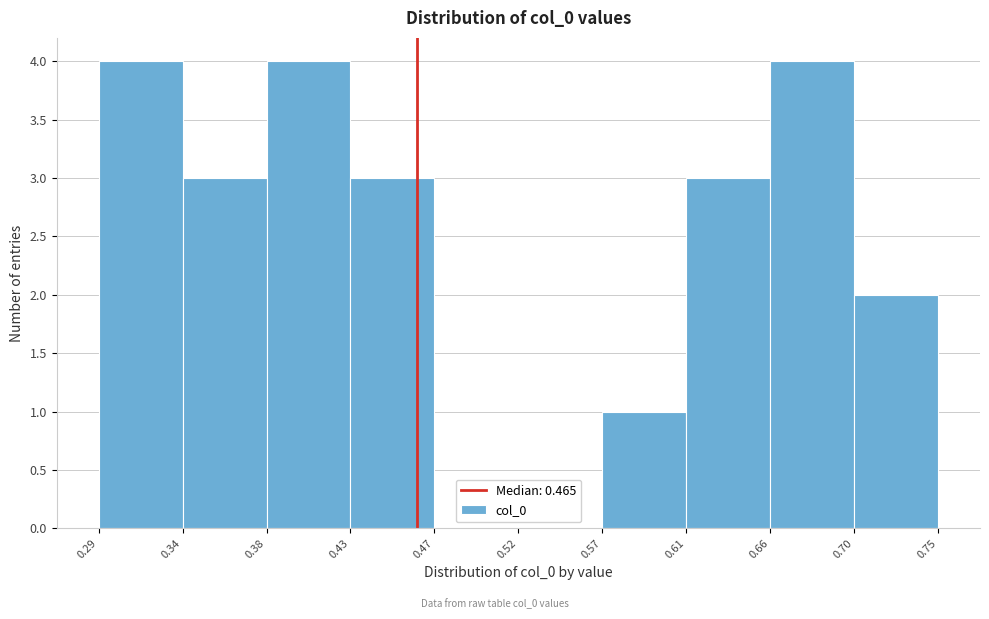

Reading left to right, transcribe this chart: for each bar, give the range it covers on the x-axis and its height. The values are not printed on the chart, so give them approximately, as read against the axis.

0.29 to 0.34: 4
0.34 to 0.38: 3
0.38 to 0.43: 4
0.43 to 0.47: 3
0.47 to 0.52: 0
0.52 to 0.57: 0
0.57 to 0.61: 1
0.61 to 0.66: 3
0.66 to 0.70: 4
0.70 to 0.75: 2